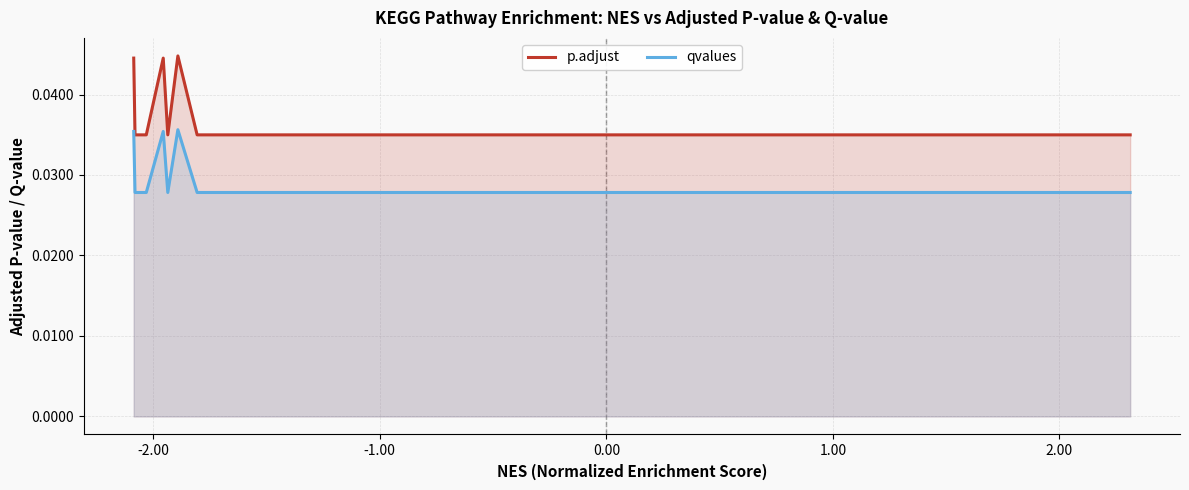

True or false: p.adjust and qvalues intersect in this chart.

False